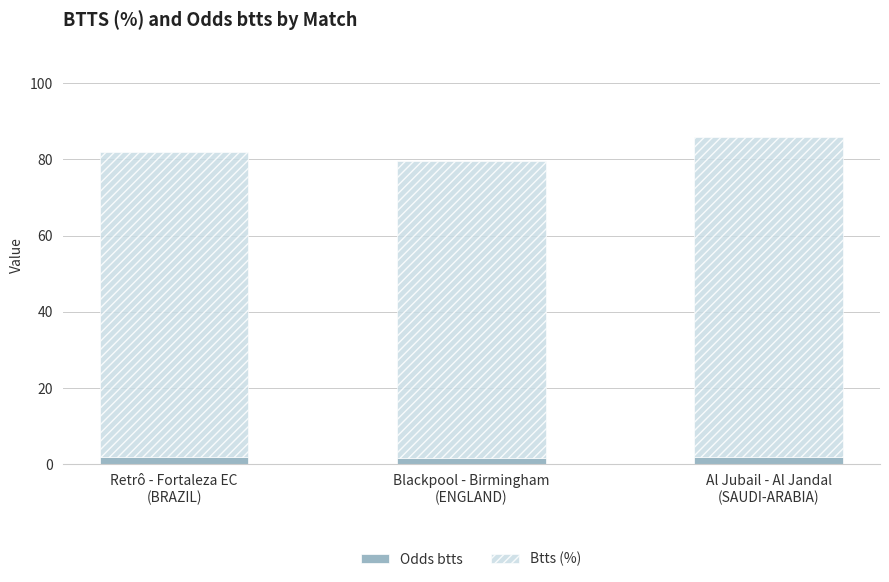

What is the sum of all Odds btts values?

5.4